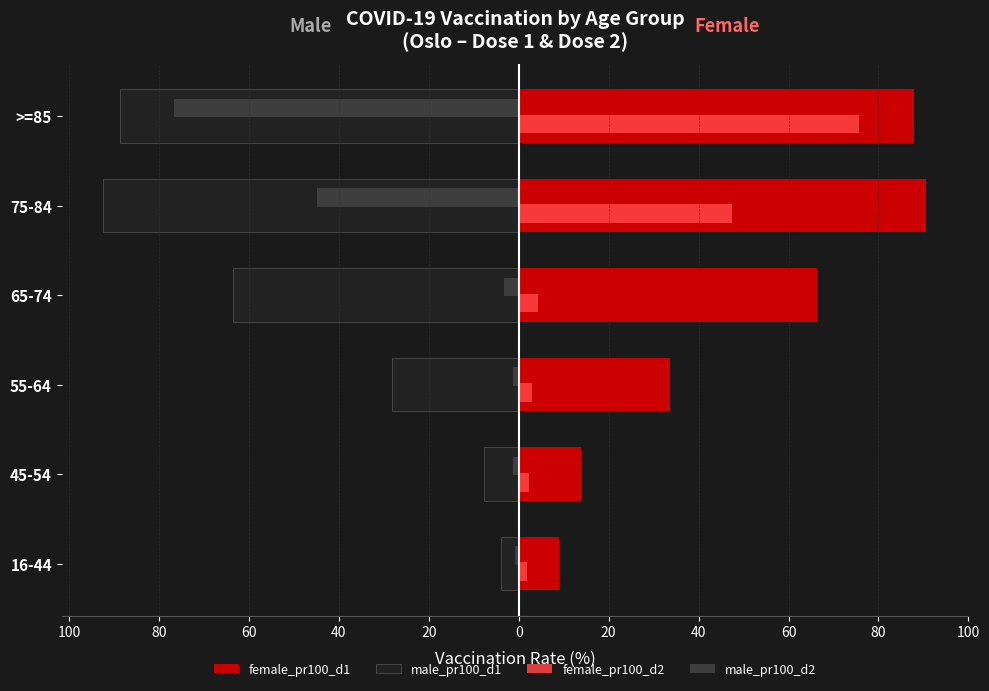

What are all the series names shown in the legend?

female_pr100_d1, male_pr100_d1, female_pr100_d2, male_pr100_d2